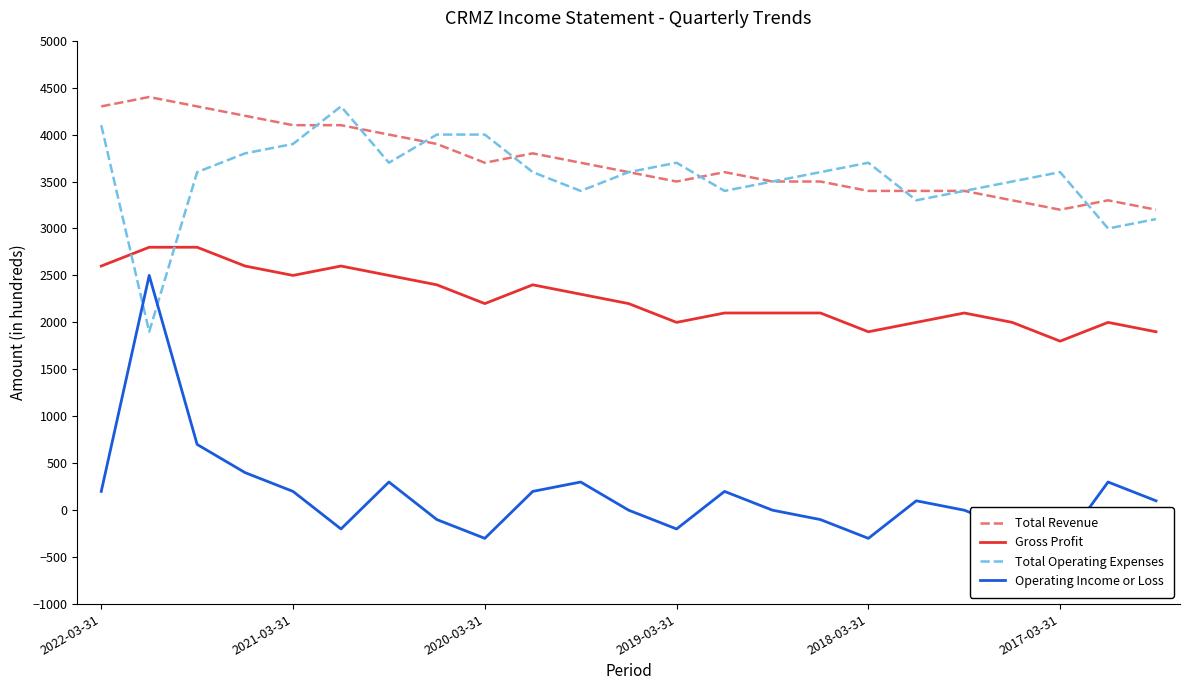

Reading left to right, what are all the values shown in this chart?

Total Revenue: 4300	4400	4300	4200	4100	4100	4000	3900	3700	3800	3700	3600	3500	3600	3500	3500	3400	3400	3400	3300	3200	3300	3200
Gross Profit: 2600	2800	2800	2600	2500	2600	2500	2400	2200	2400	2300	2200	2000	2100	2100	2100	1900	2000	2100	2000	1800	2000	1900
Total Operating Expenses: 4100	1900	3600	3800	3900	4300	3700	4000	4000	3600	3400	3600	3700	3400	3500	3600	3700	3300	3400	3500	3600	3000	3100
Operating Income or Loss: 200	2500	700	400	200	-200	300	-100	-300	200	300	0	-200	200	0	-100	-300	100	0	-200	-400	300	100